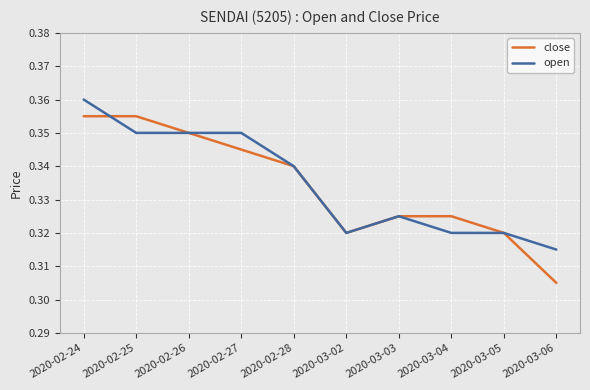

How many open values are between 0 and 1?

10